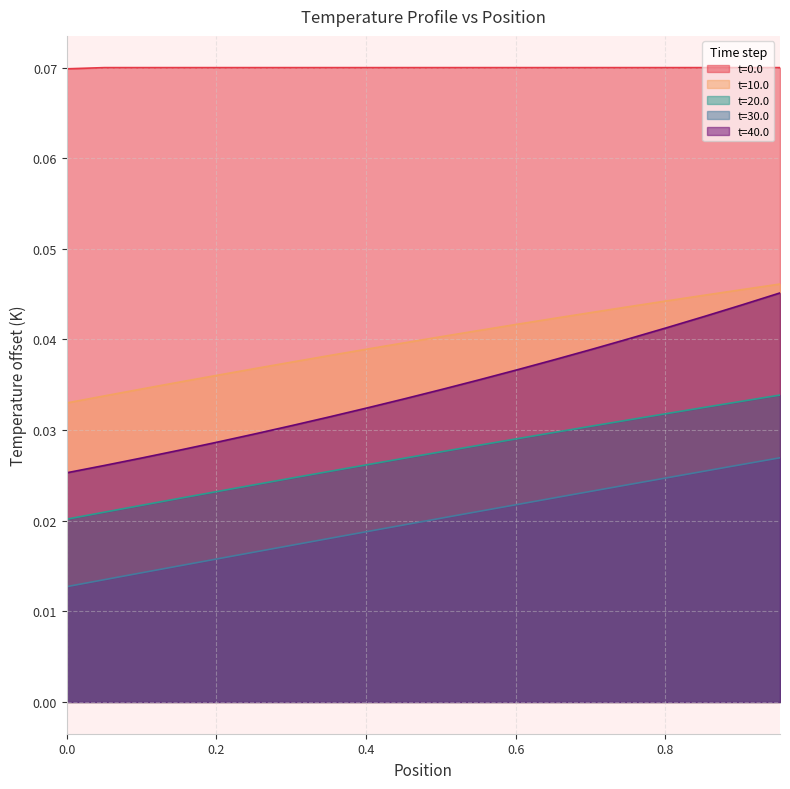

True or false: t=30.0 and t=10.0 intersect in this chart.

False